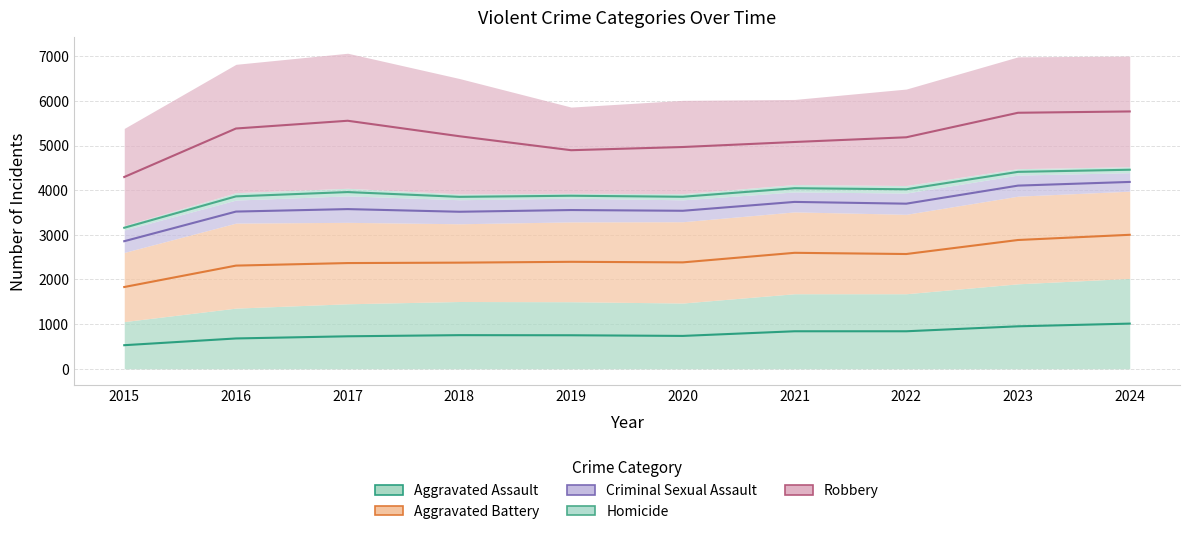

Reading left to right, list all the values displayed in this chart.

Aggravated Assault: 2015=1057	2016=1359	2017=1456	2018=1507	2019=1502	2020=1473	2021=1681	2022=1681	2023=1903	2024=2024
Aggravated Battery: 2015=1549	2016=1904	2017=1824	2018=1741	2019=1788	2020=1821	2021=1833	2022=1779	2023=1963	2024=1954
Criminal Sexual Assault: 2015=503	2016=516	2017=593	2018=538	2019=531	2020=490	2021=447	2022=476	2023=473	2024=414
Homicide: 2015=99	2016=165	2017=170	2018=130	2019=109	2020=138	2021=166	2022=169	2023=143	2024=132
Robbery: 2015=2175	2016=2875	2017=3024	2018=2585	2019=1931	2020=2090	2021=1905	2022=2160	2023=2504	2024=2479